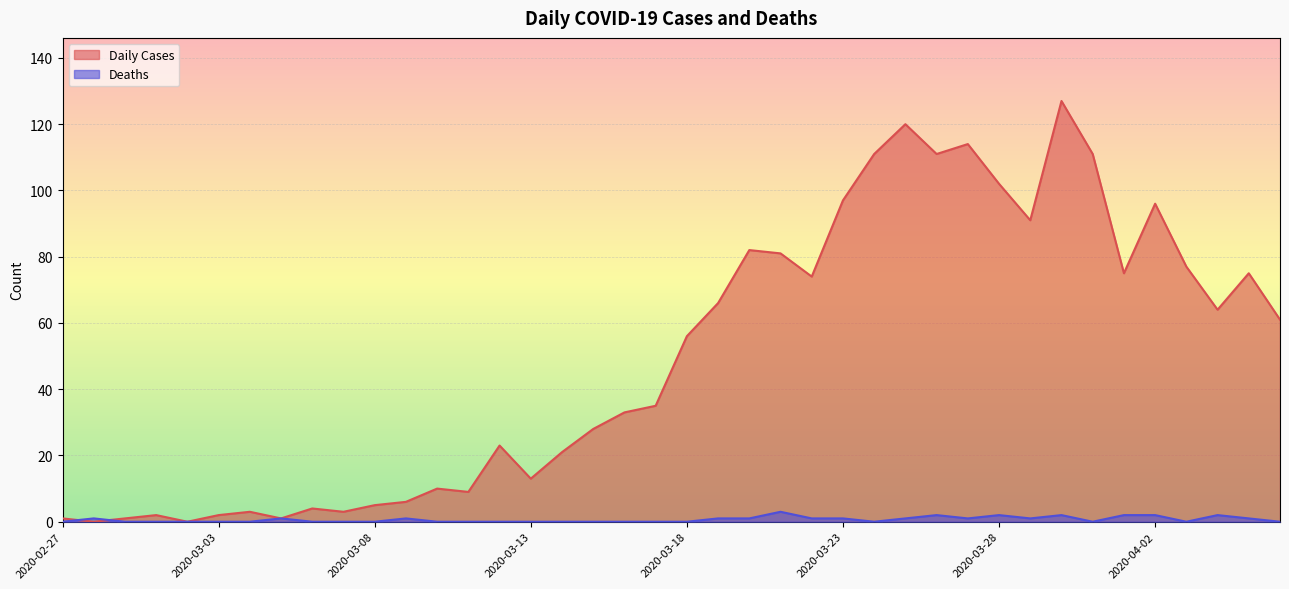

Where do Deaths and Daily Cases first cross each other?

2020-02-27 and 2020-02-28